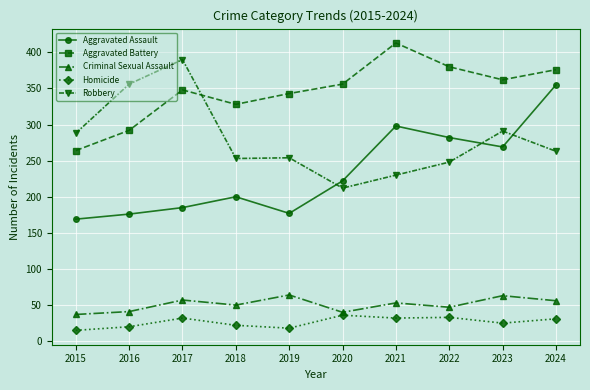

At which category does Robbery reach its first local peak?

2017